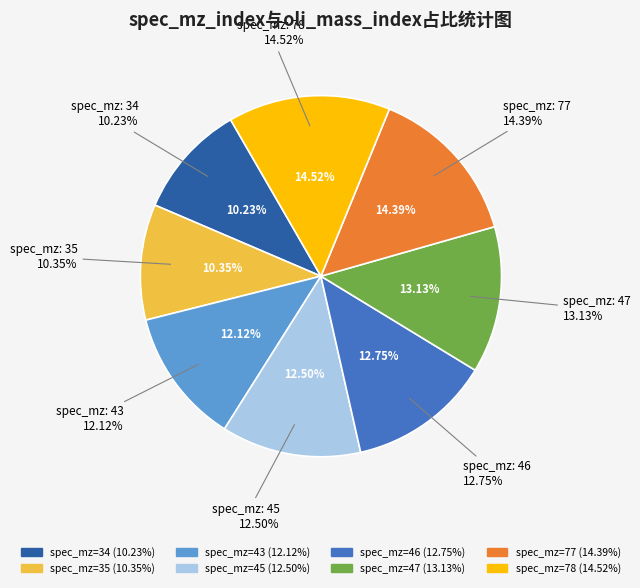

To the nearest percent, what percentage of the pie is 46?

13%